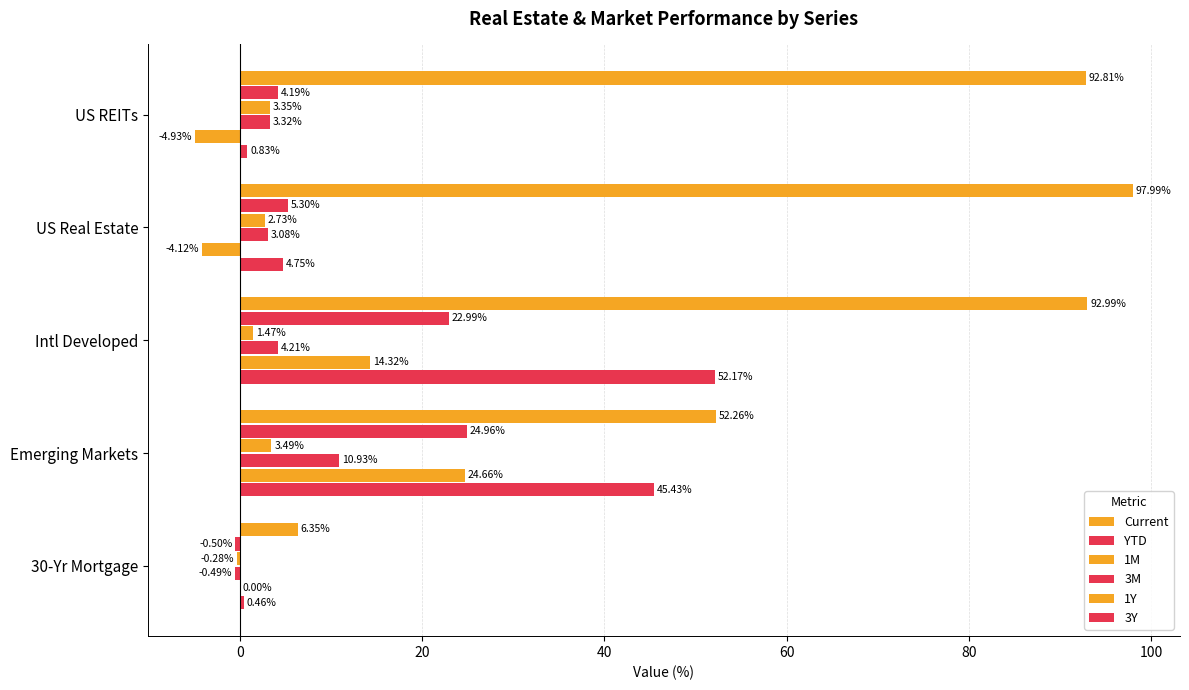

How many categories are shown in the chart?

5